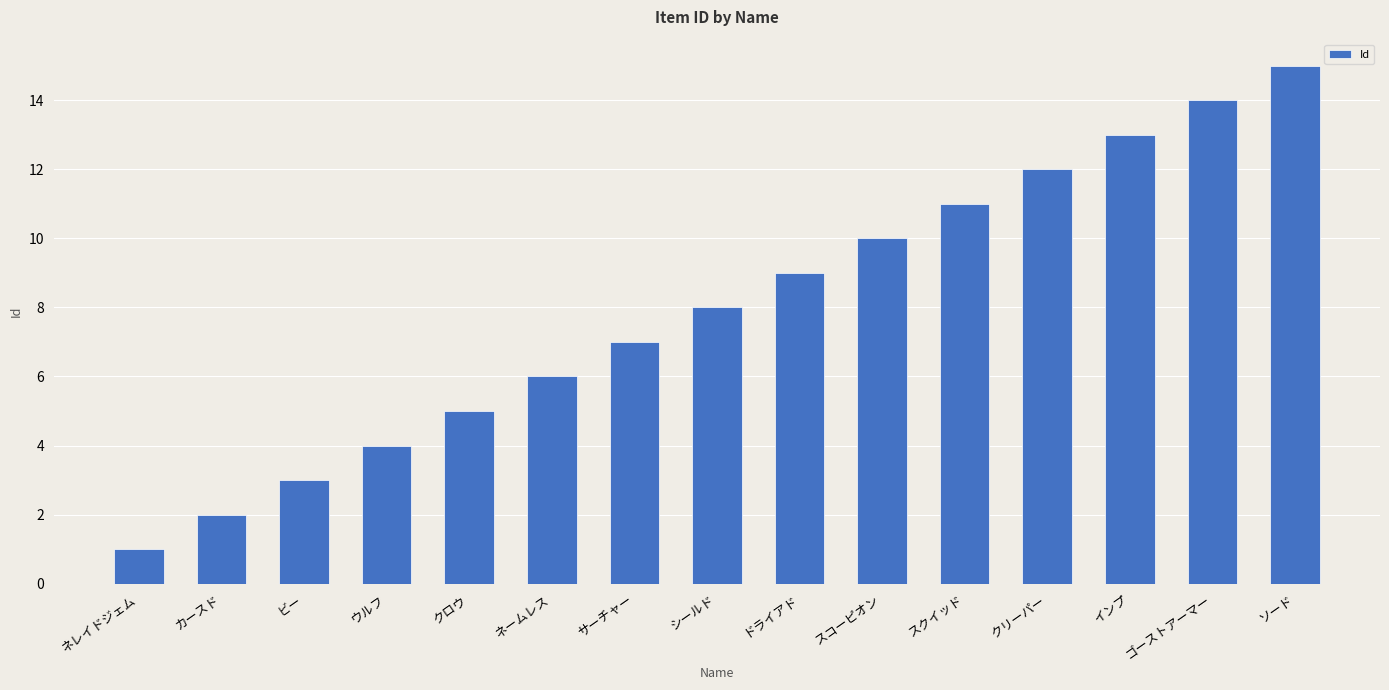

List the labels in order of value, smallest first.

ネレイドジェム, カースド, ビー, ウルフ, クロウ, ネームレス, サーチャー, シールド, ドライアド, スコーピオン, スクイッド, クリーパー, インプ, ゴーストアーマー, ソード